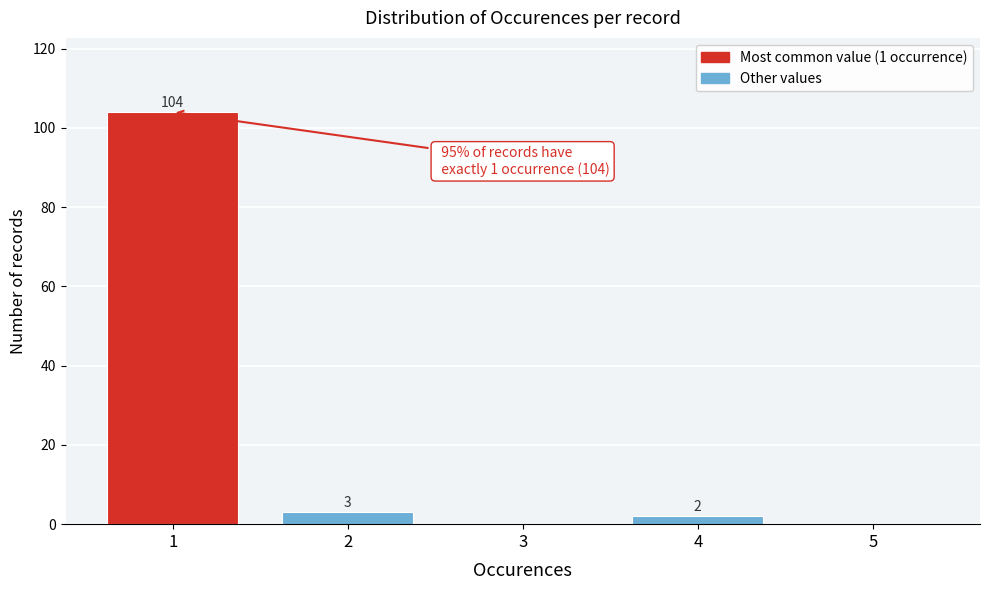

Reading right to left, transcribe all the data shown in this chart.

5=0	4=2	3=0	2=3	1=104